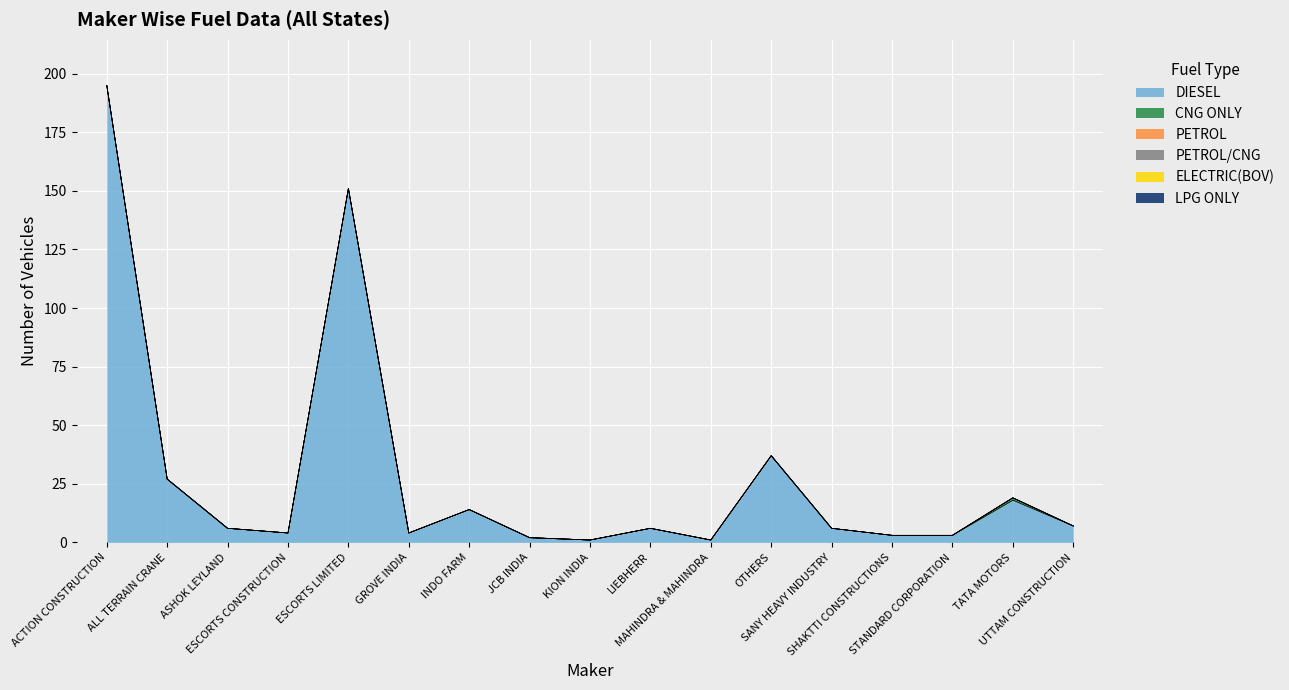

At which label does LPG ONLY reach its peak?

ACTION CONSTRUCTION